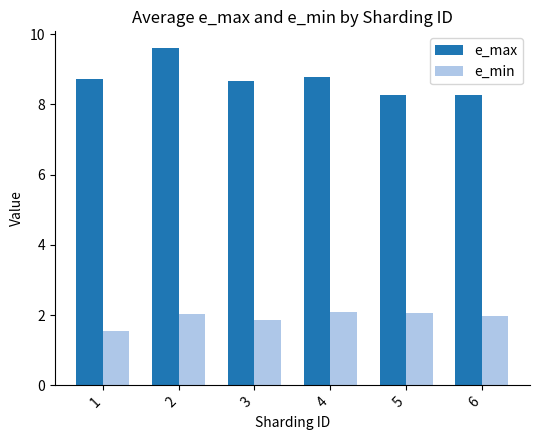

List the series in order of their peak value, lowest first.

e_min, e_max